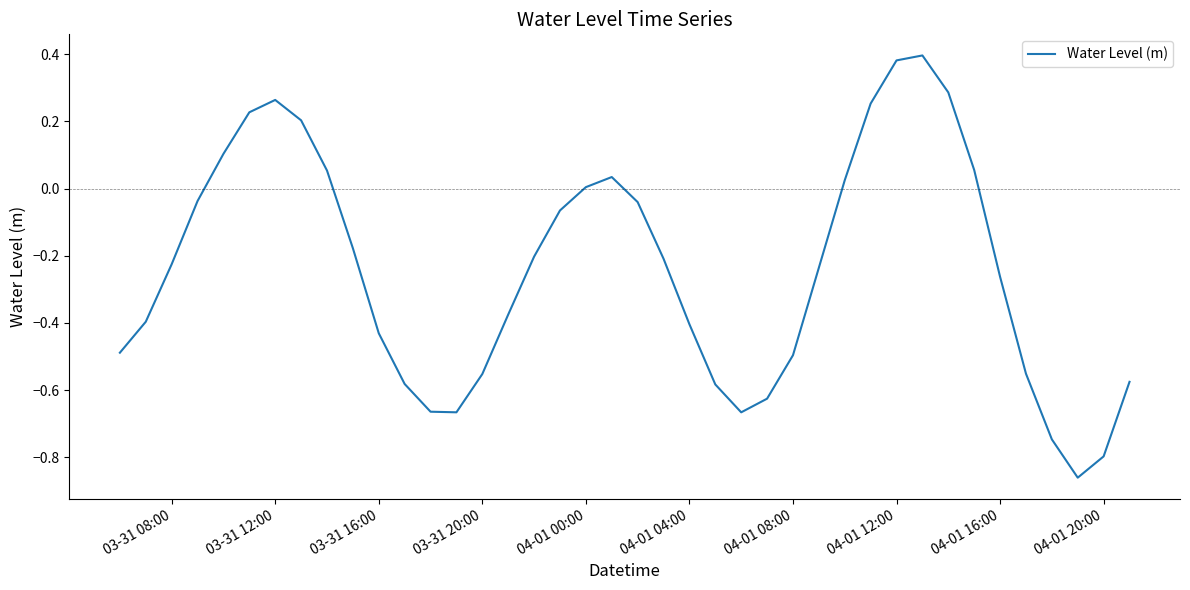

Does the chart have visible grid lines?

No